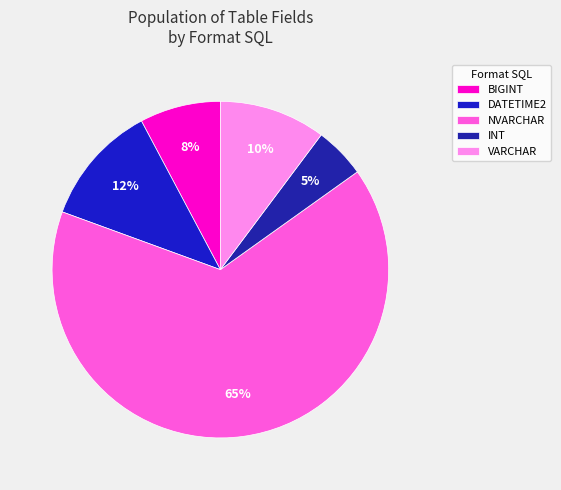

Which category has the smallest portion of the pie?

INT